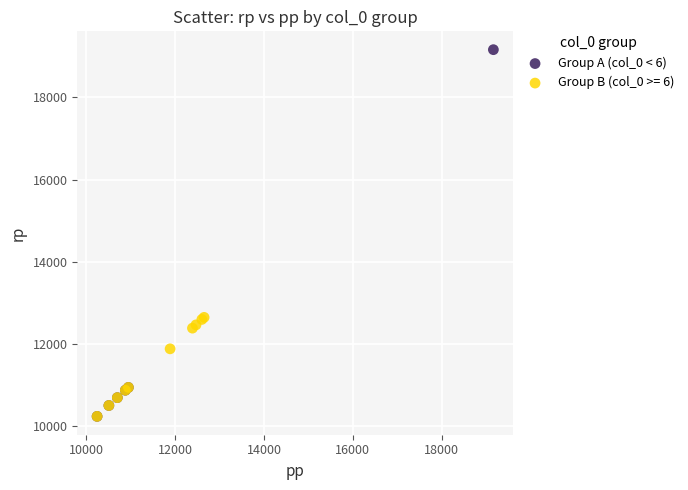

Which series contains the highest Y value?

Group A (col_0 < 6)